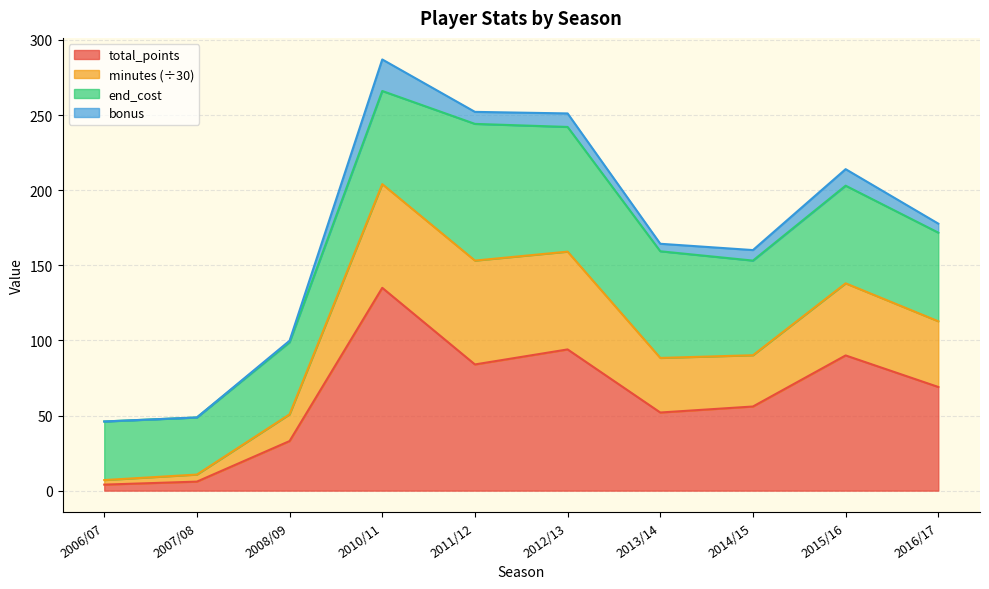

List the labels in order of total_points value, largest first.

2010/11, 2012/13, 2015/16, 2011/12, 2016/17, 2014/15, 2013/14, 2008/09, 2007/08, 2006/07